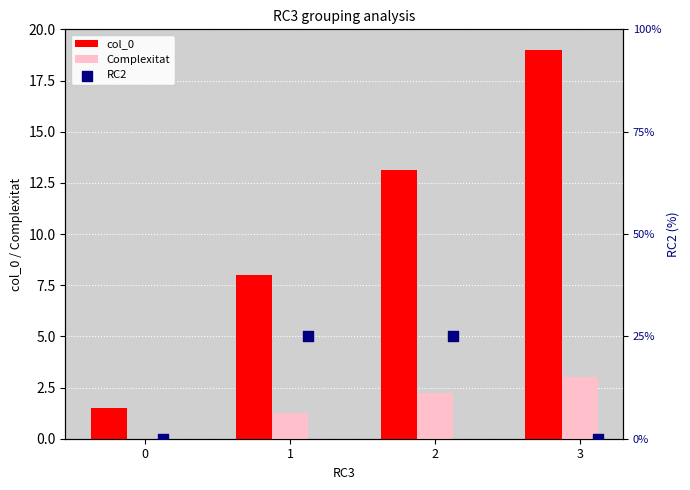

Which series has the largest Y range (max minus min)?

col_0